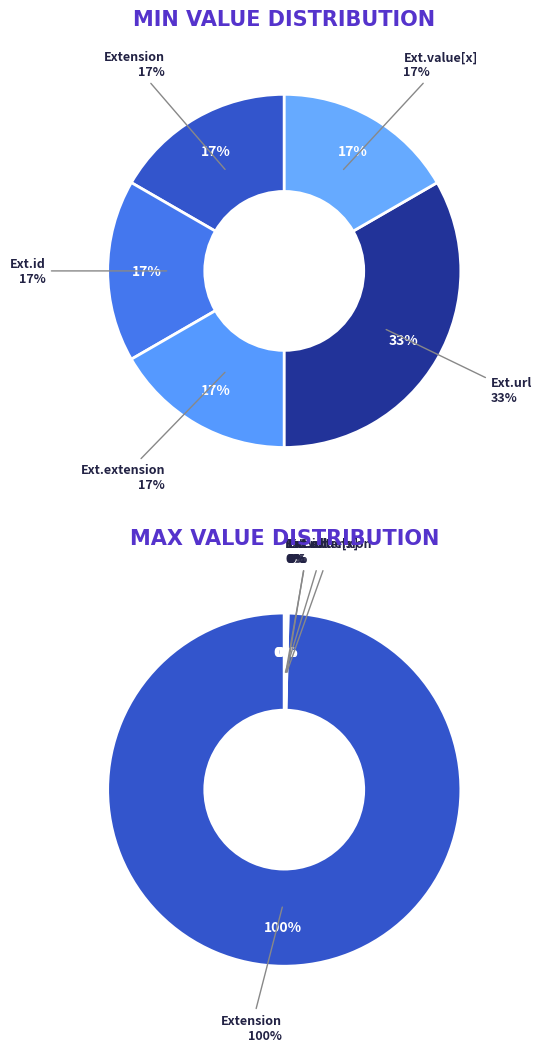

What is the smallest slice in the pie chart?

Extension